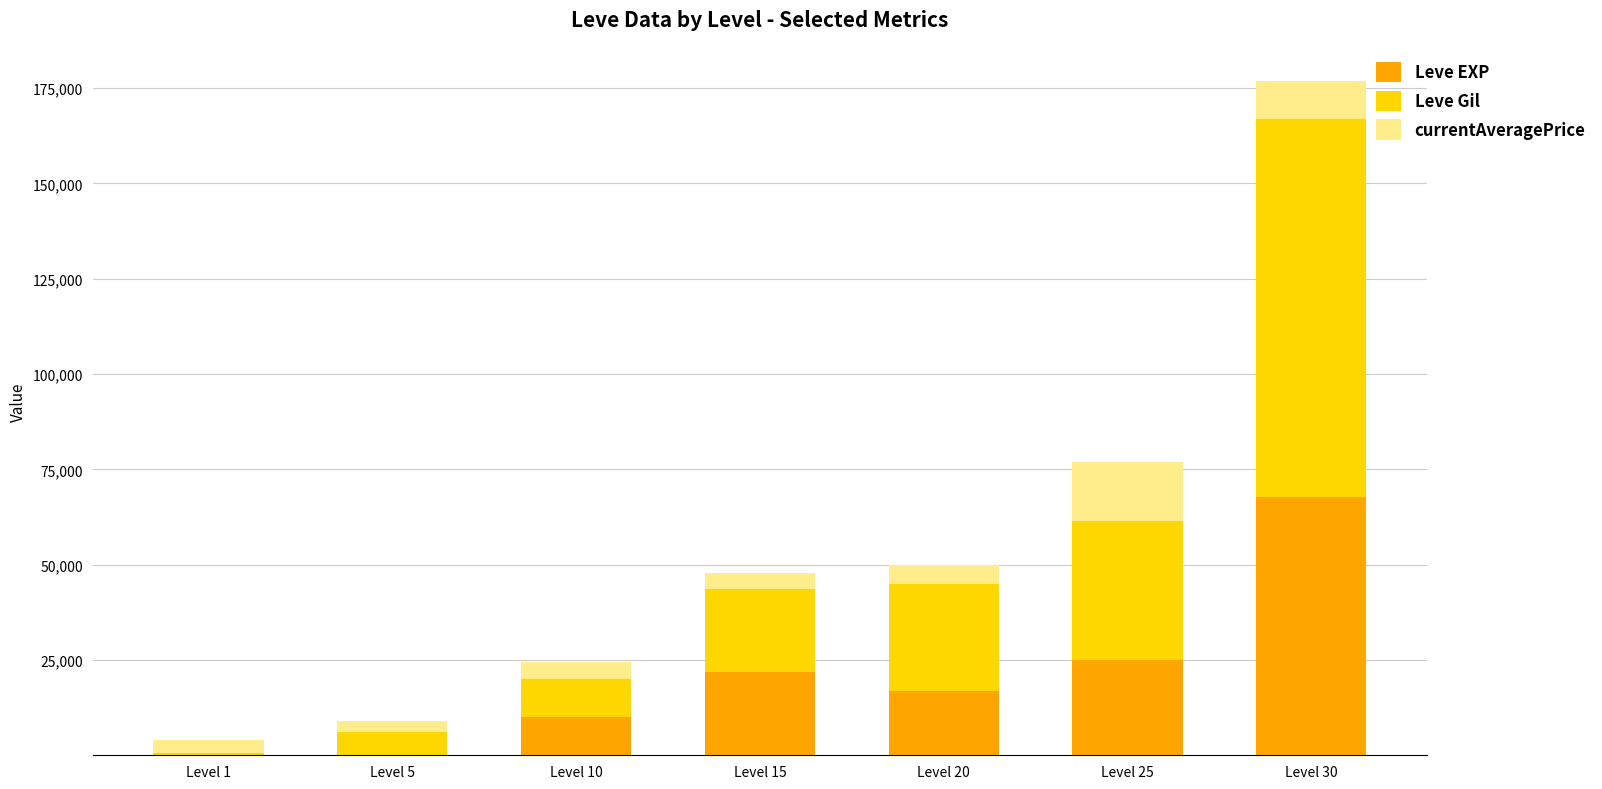

Which category has the highest value in the Leve EXP series?

Level 30